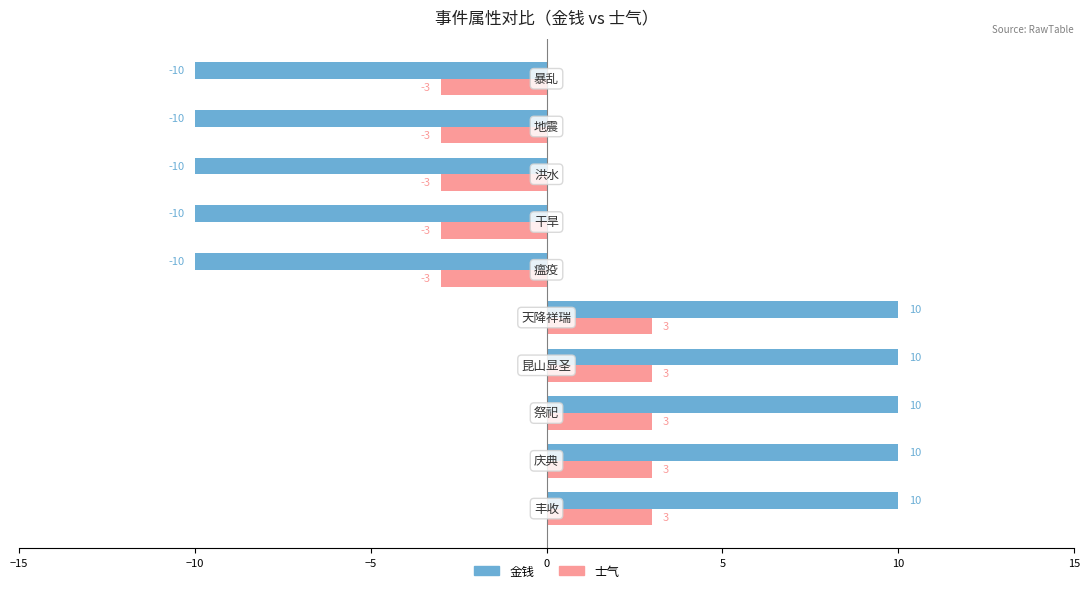

At how many categories does at least one series exceed 0?

5